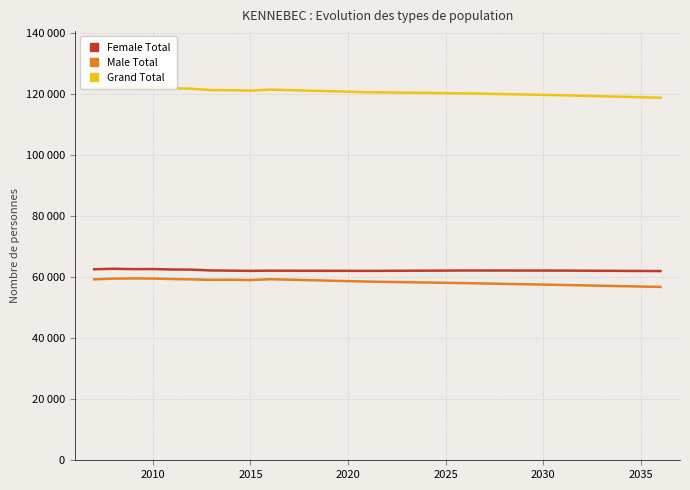

What is the difference between the second highest and minimum values in the Grand Total series?

3417.5